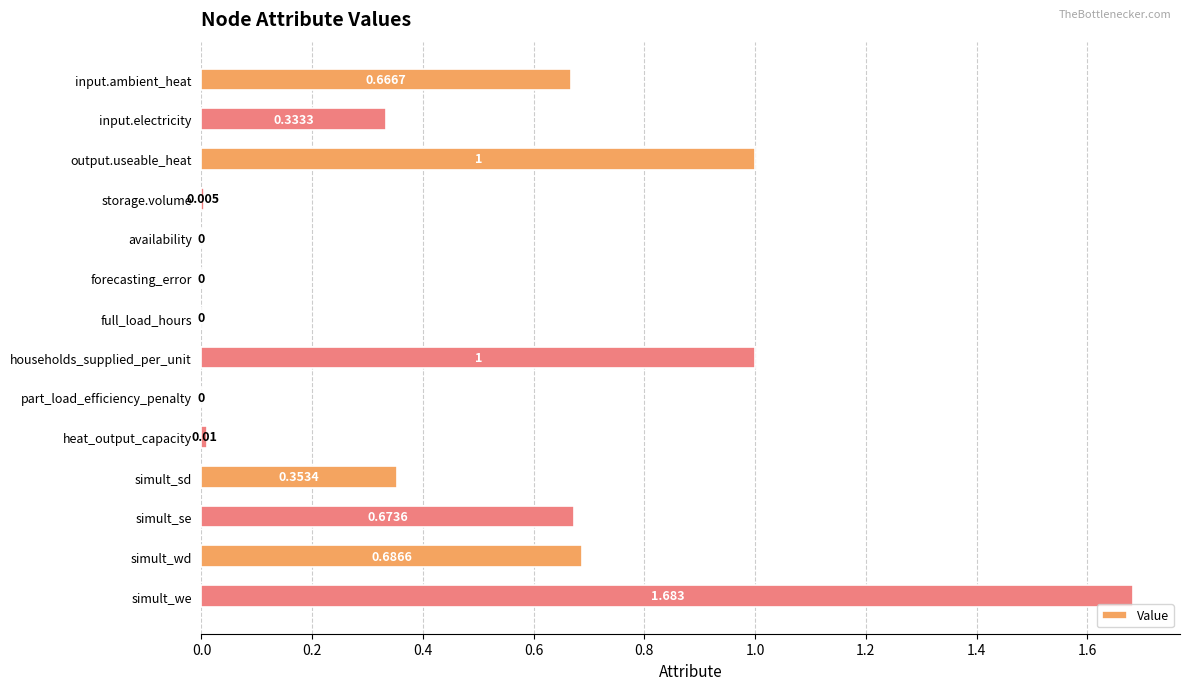

What is the average value?

0.5